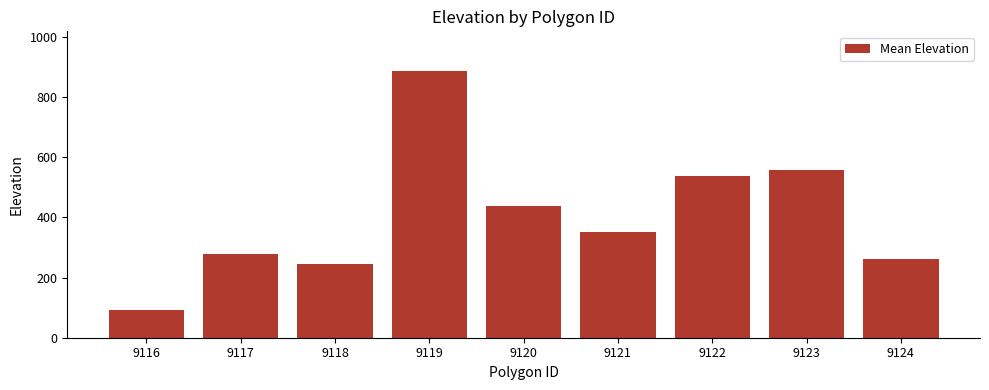

Which has a higher value, 9121 or 9122?

9122